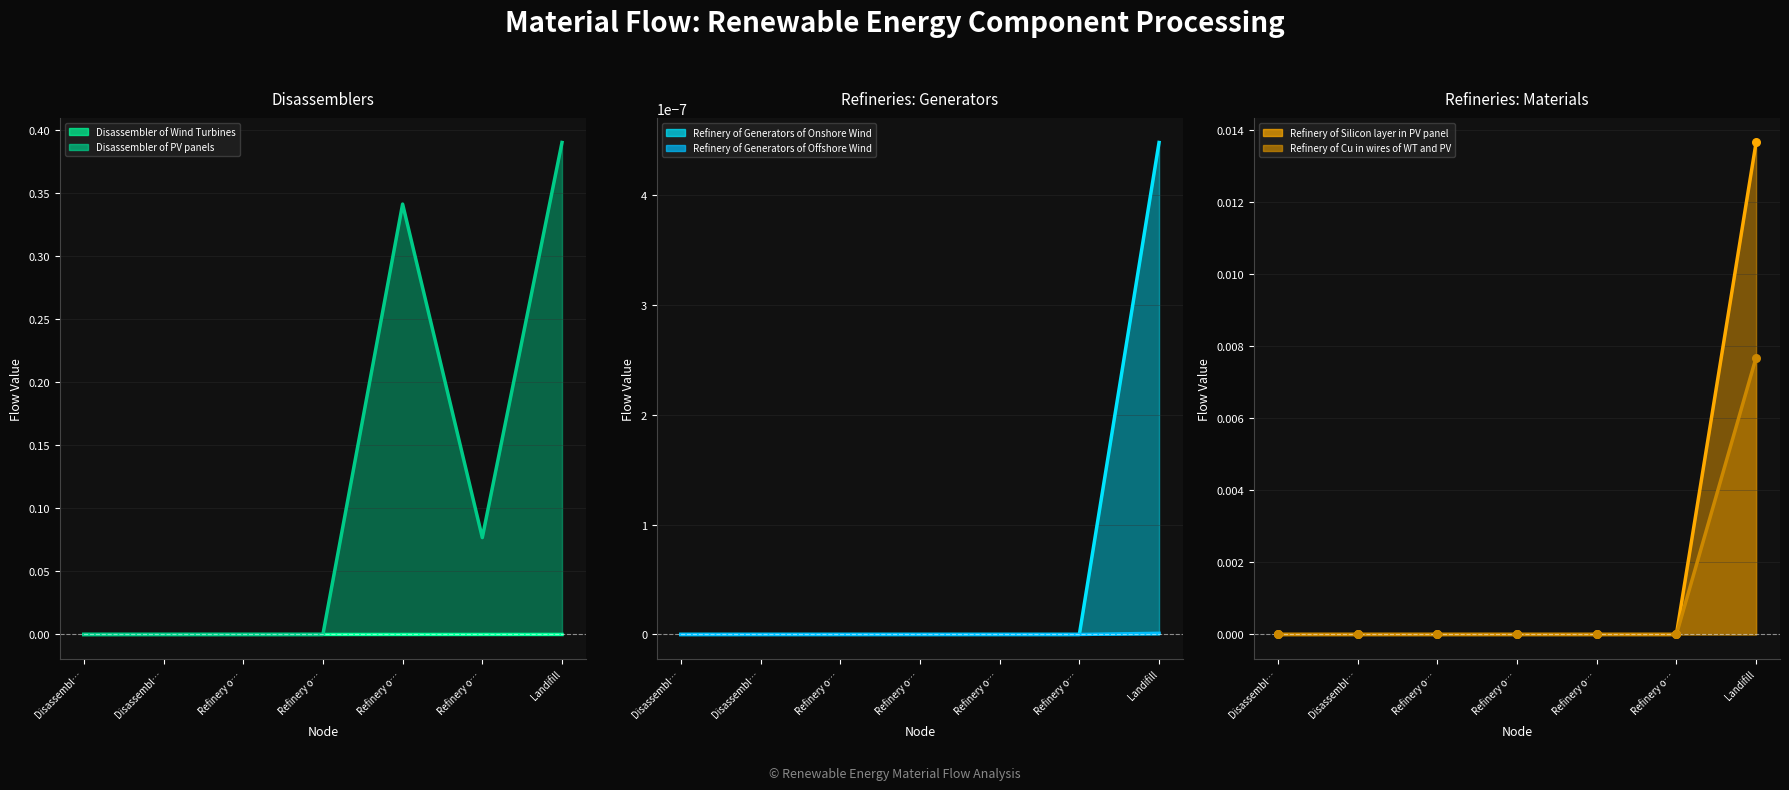

Which series contains the lowest Y value?

Disassembler of Wind Turbines